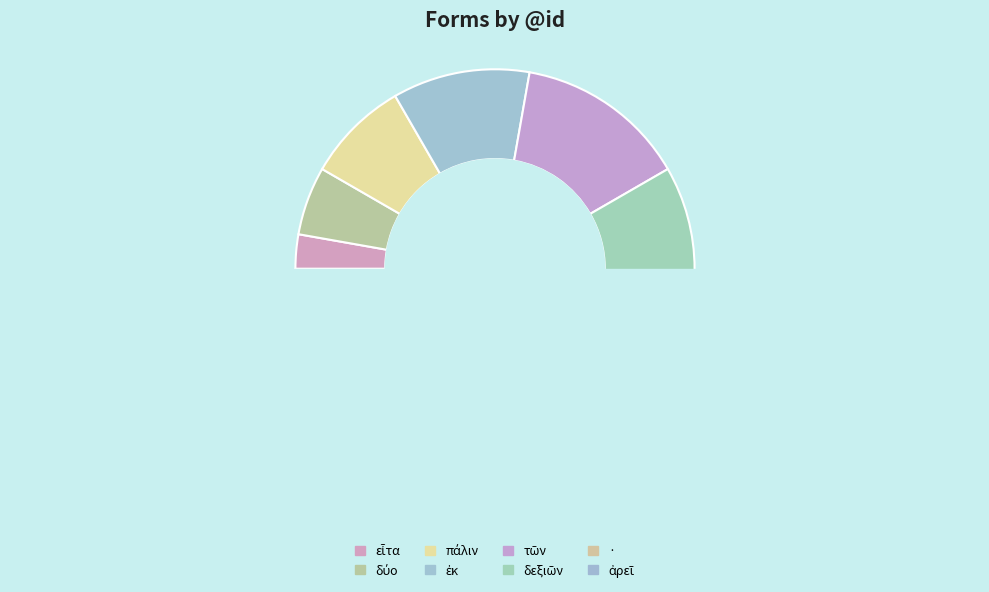

Which slice is the smallest?

εἶτα